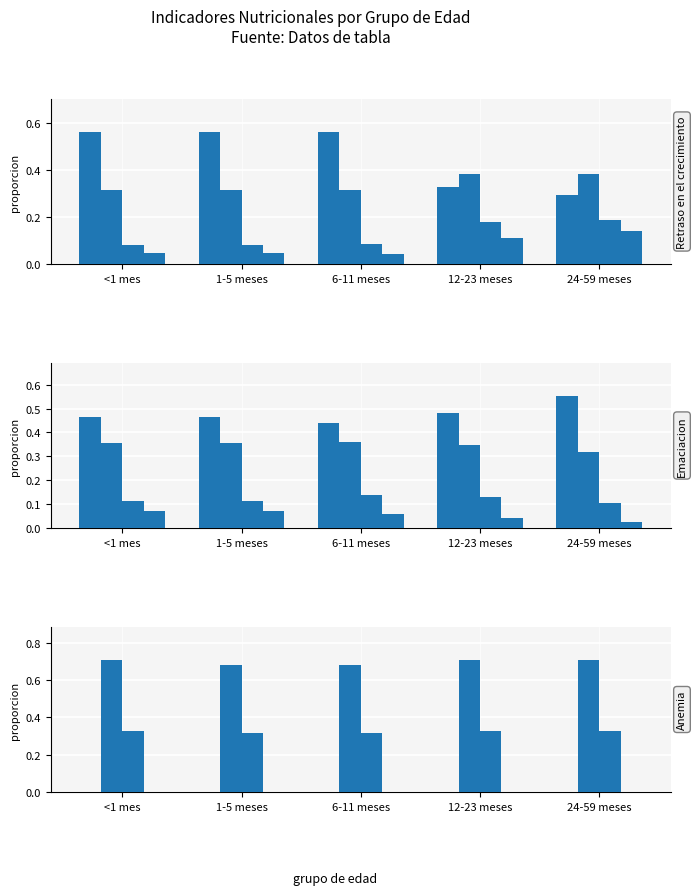

Between 24-59 meses and <1 mes, which is larger?

<1 mes